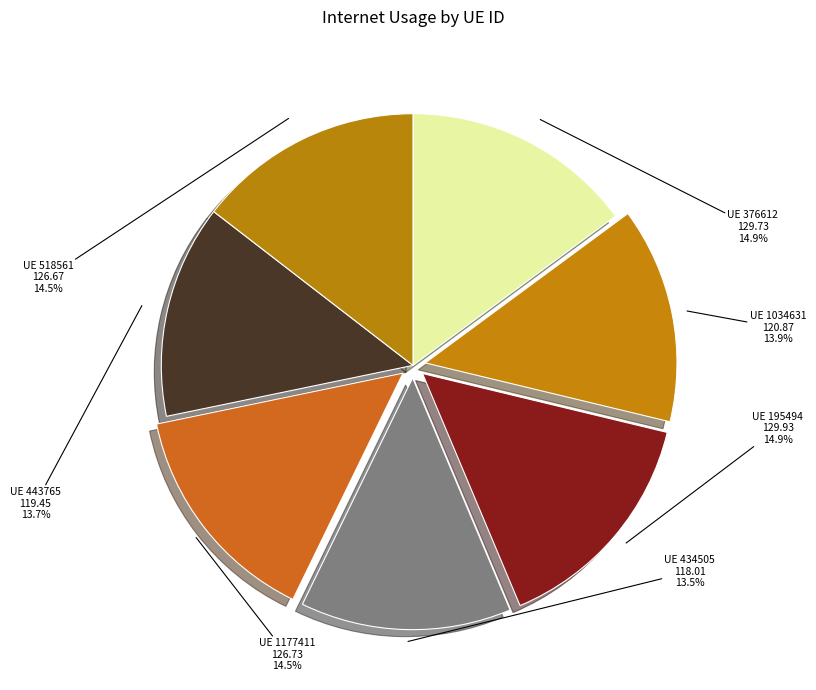

Rank the categories by value from highest to lowest.

195494, 376612, 1177411, 518561, 1034631, 443765, 434505